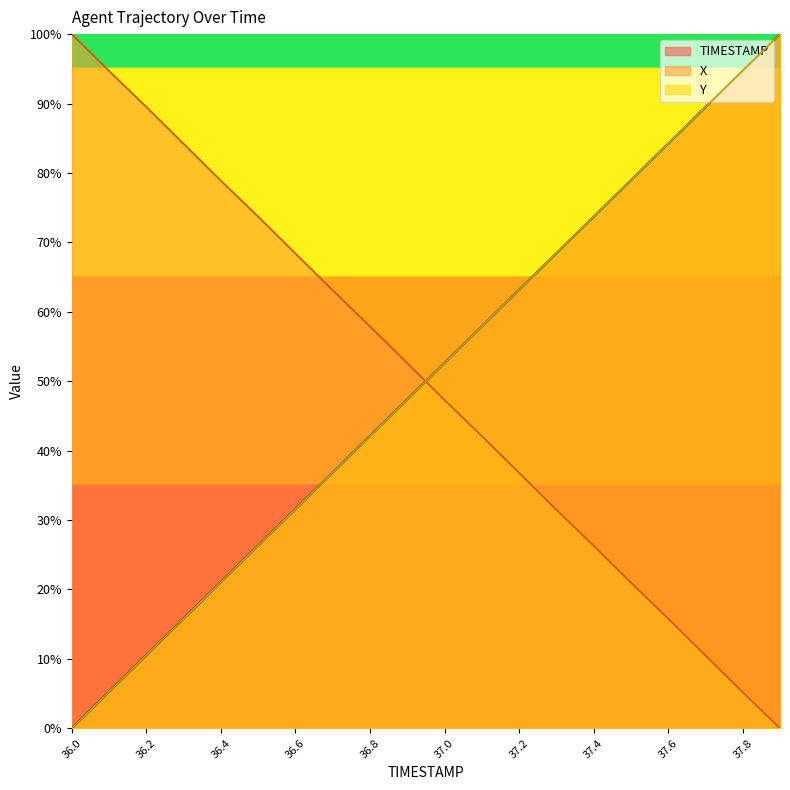

At which category is the sum across all series the highest?

37.9